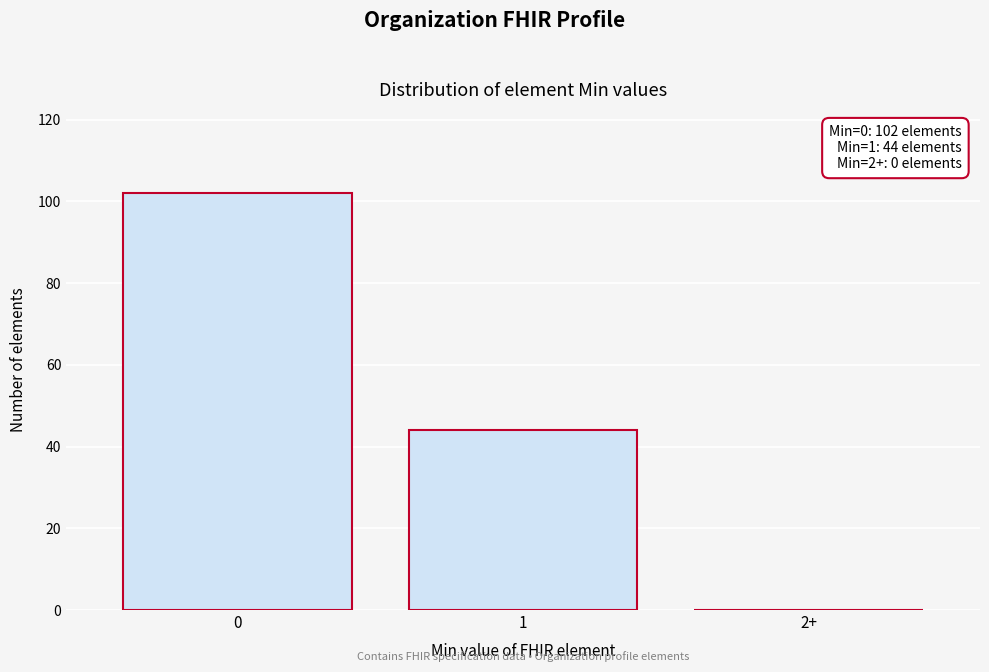

Reading left to right, list all the values displayed in this chart.

0=102	1=44	2+=0